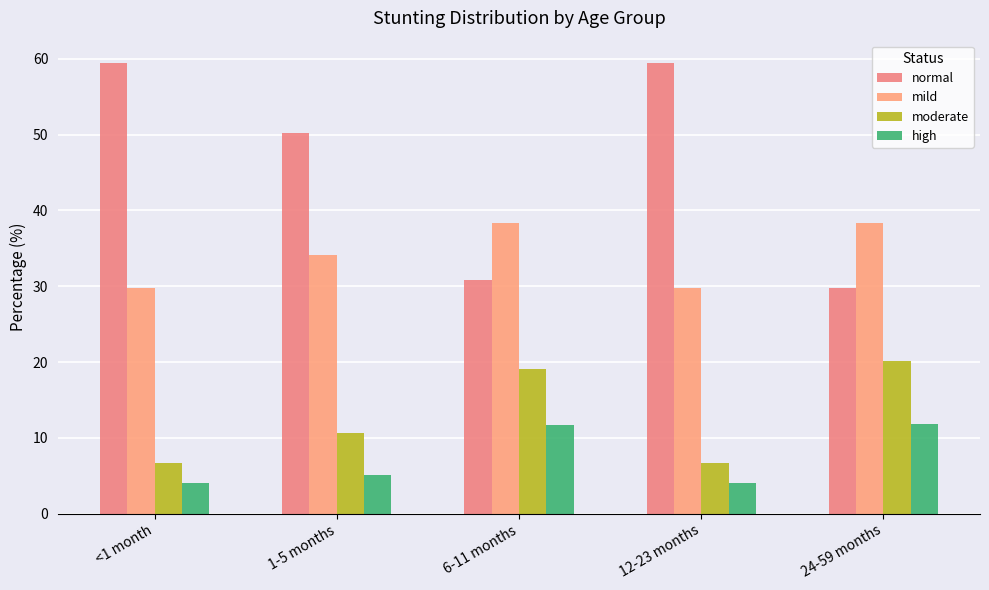

How many distinct data groups are displayed?

4